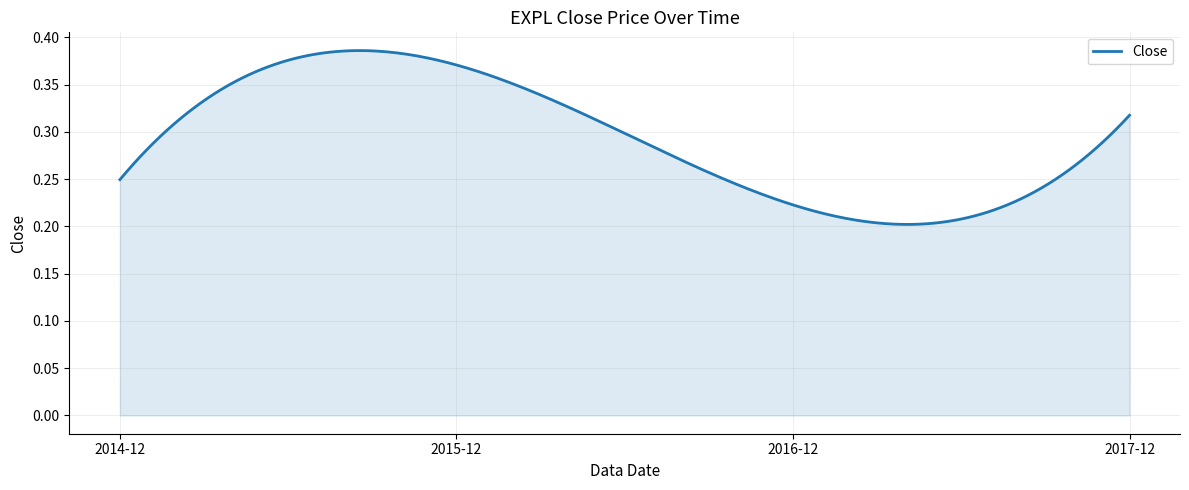

What is the smallest value displayed?

0.2